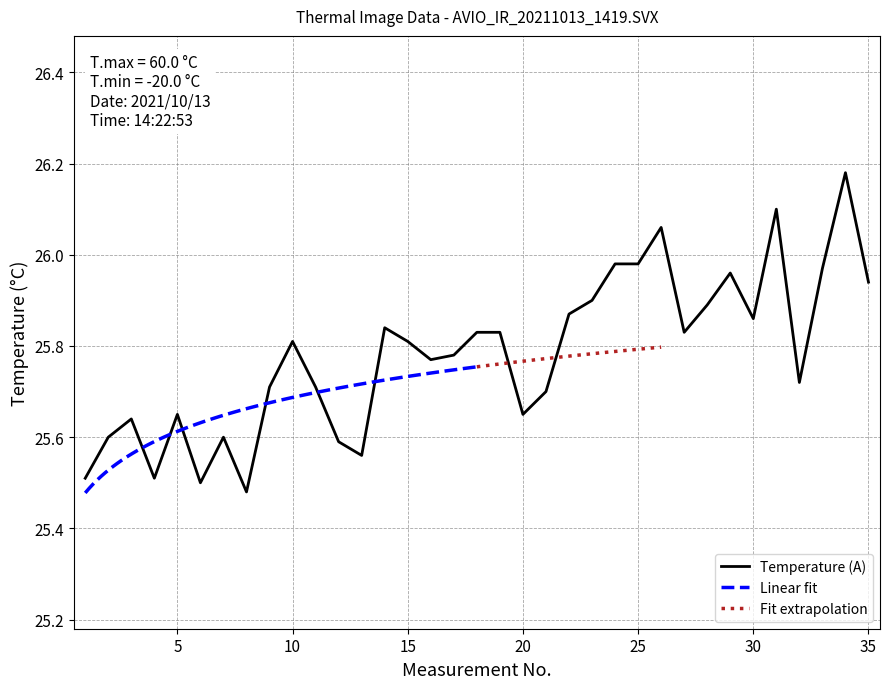

At which category does the chart reach its minimum across all series?

8